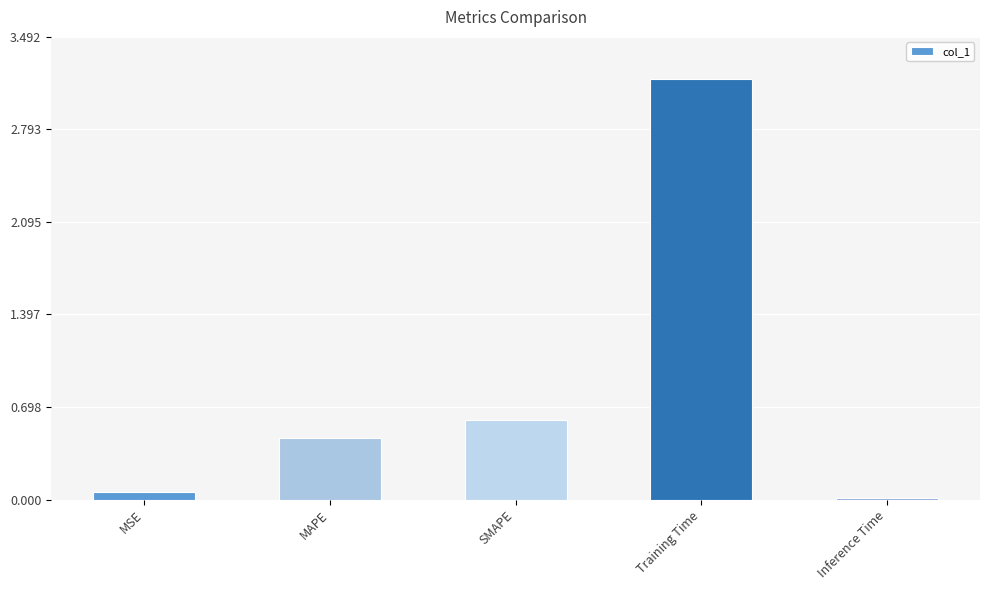

List the labels in order of value, largest first.

Training Time, SMAPE, MAPE, MSE, Inference Time